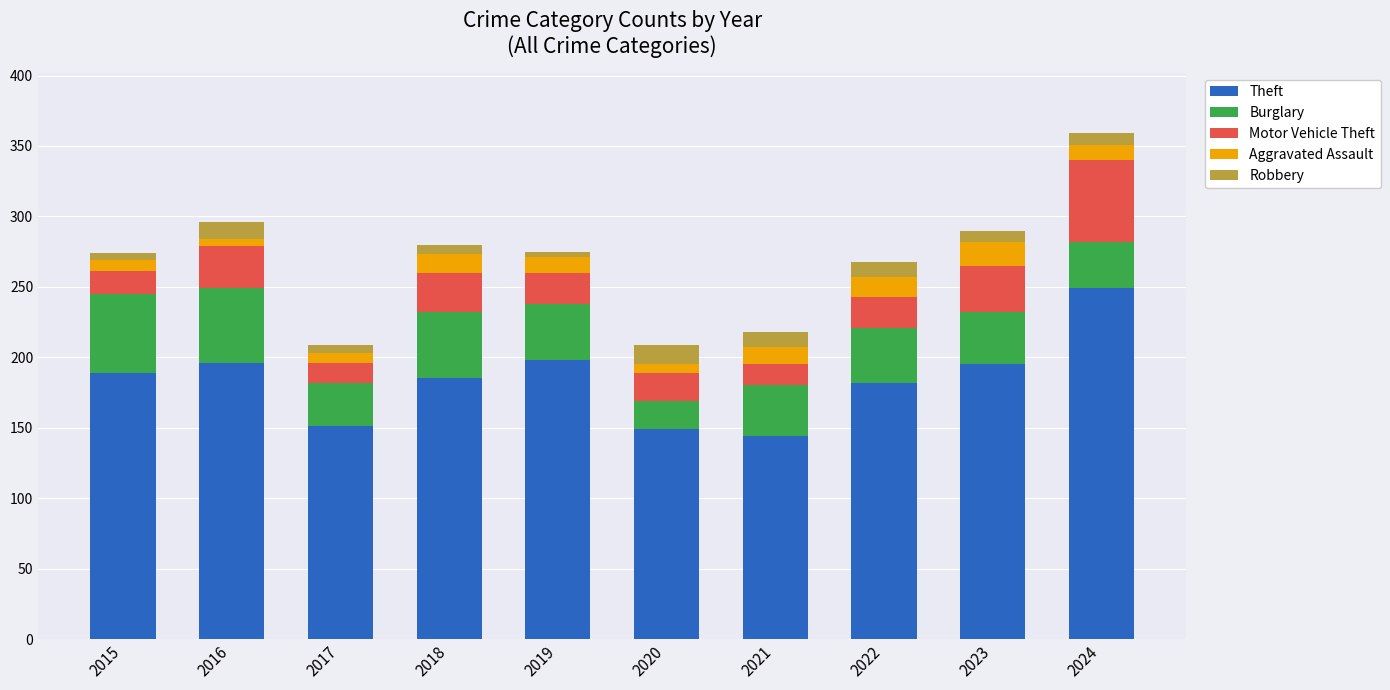

Count the number of data series in this chart.

5